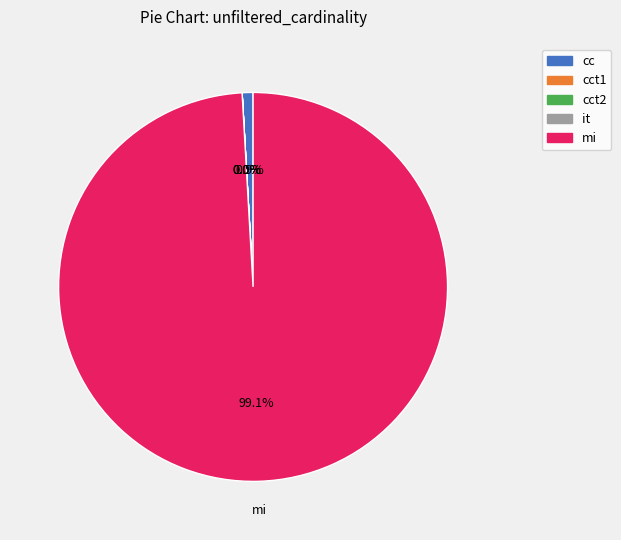

Is there any slice that represents more than half of the pie?

Yes